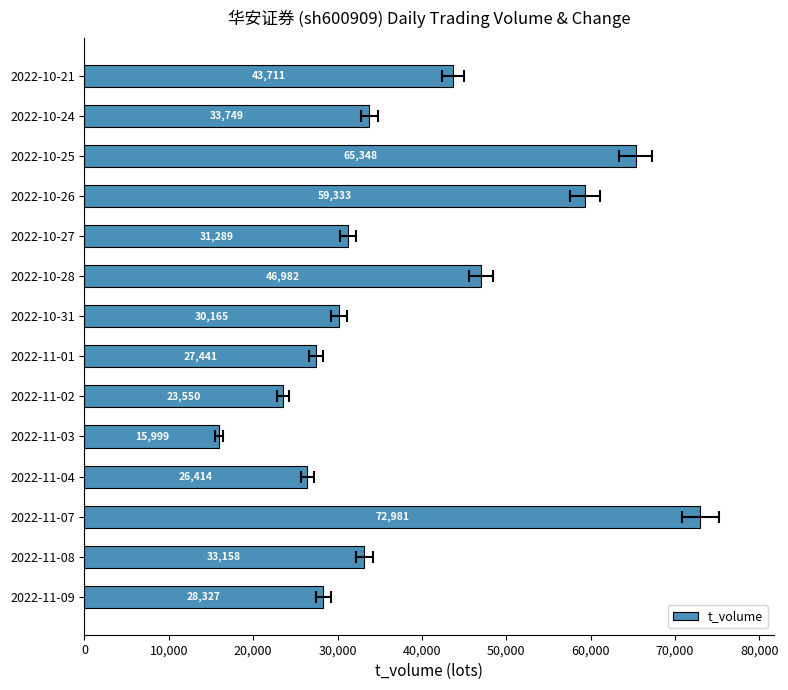

What is the ratio of the value at 2022-10-21 to the value at 2022-10-31?

1.4